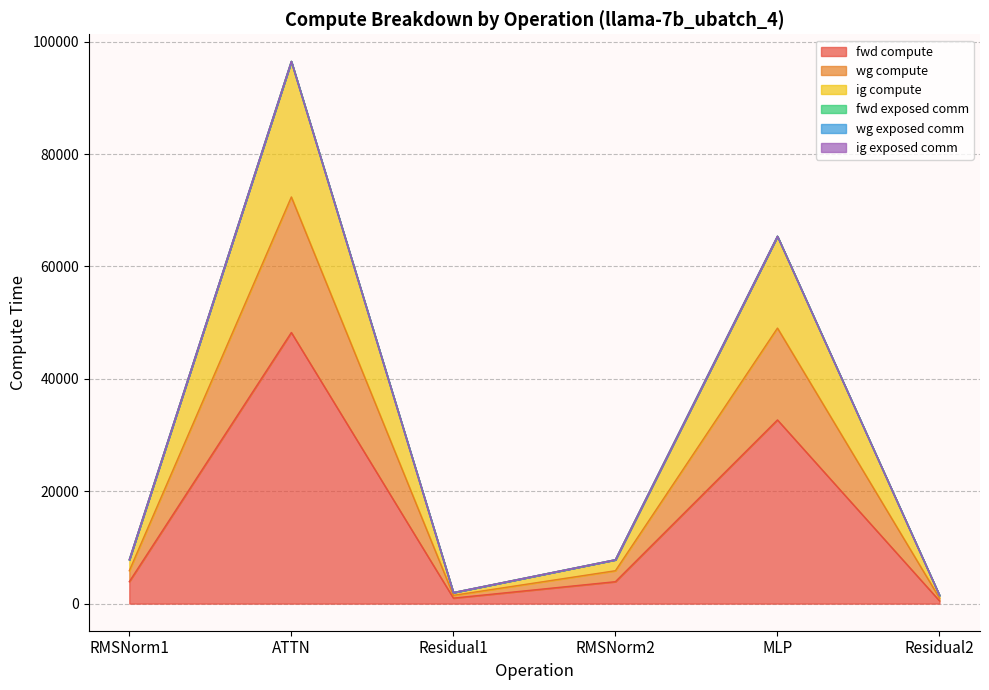

At ATTN, list the series in order from smallest to largest.

fwd compute, wg compute, ig compute